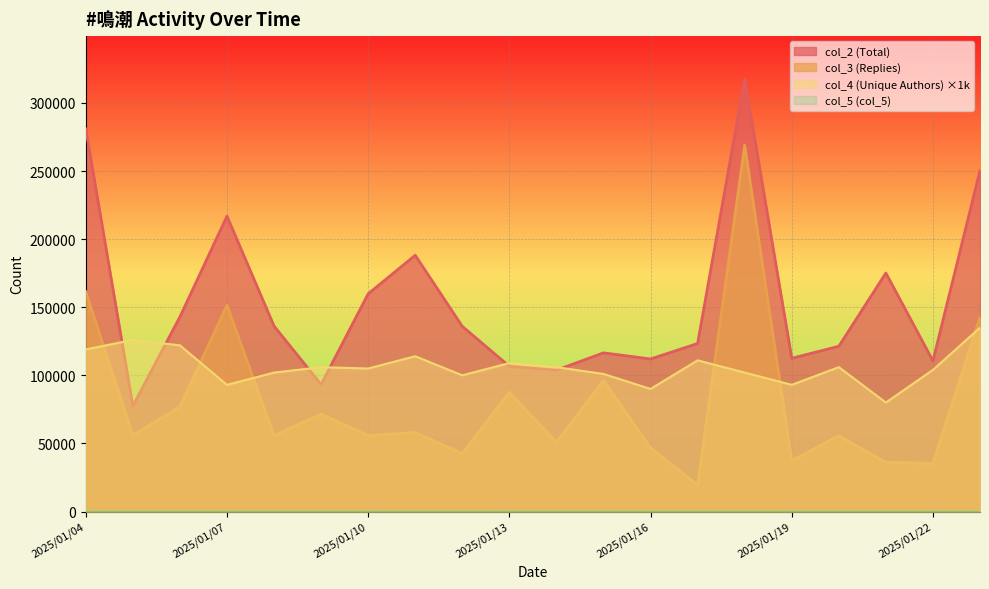

True or false: col_2 and col_4 cross at least once.

True